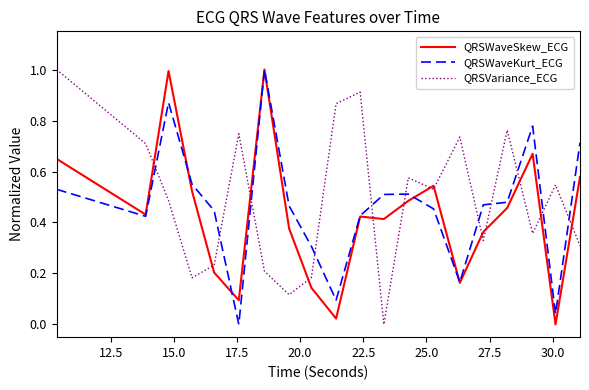

How many positive values does the QRSVariance_ECG series have?

19